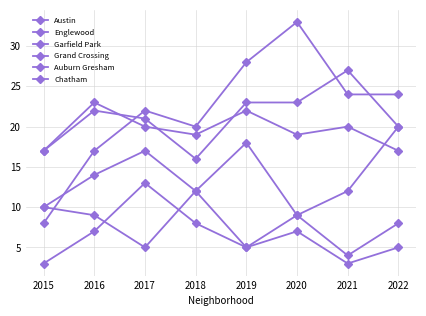

At how many categories does at least one series exceed 20?

6